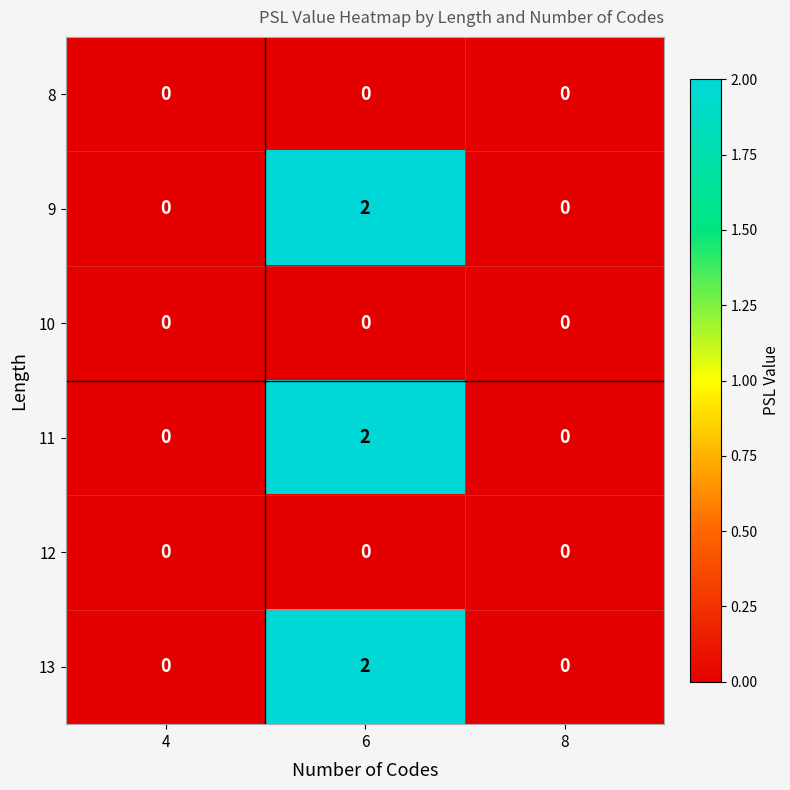

The 11 series shows -1 at 8. True or false?

False